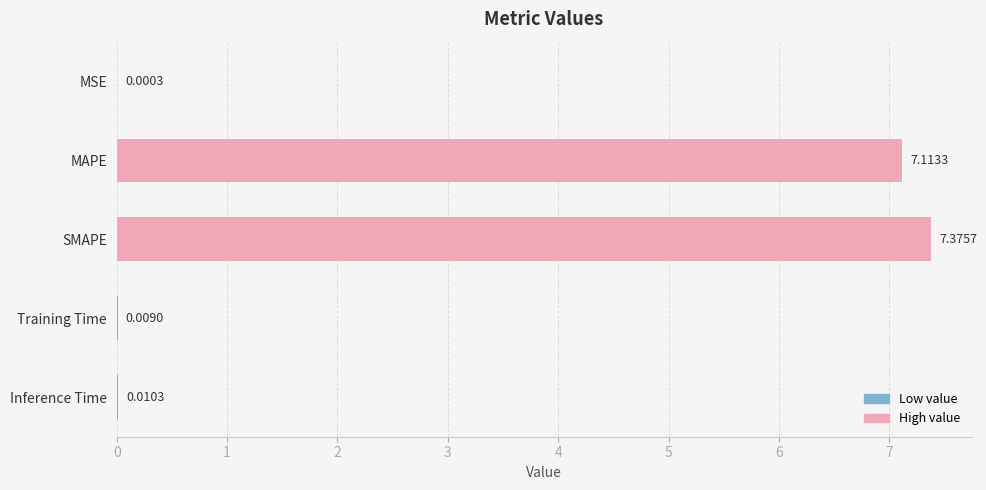

What is the sum of the values at MAPE and MSE?

7.1